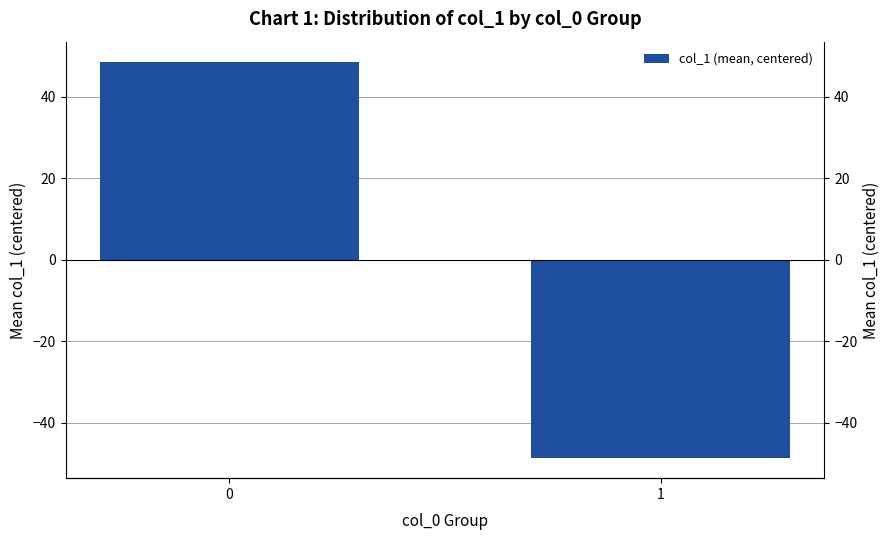

Is it true that the value at 0 is 71.8?

False